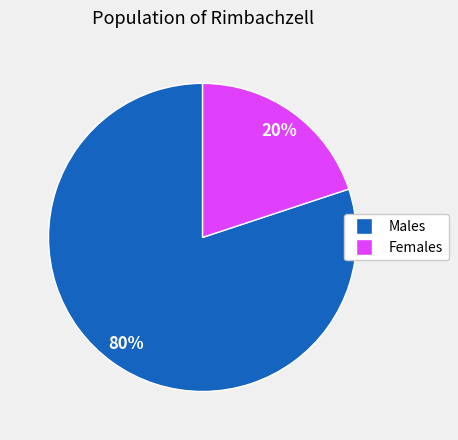

To the nearest percent, what is the difference between the largest and smallest slice percentages?

60%